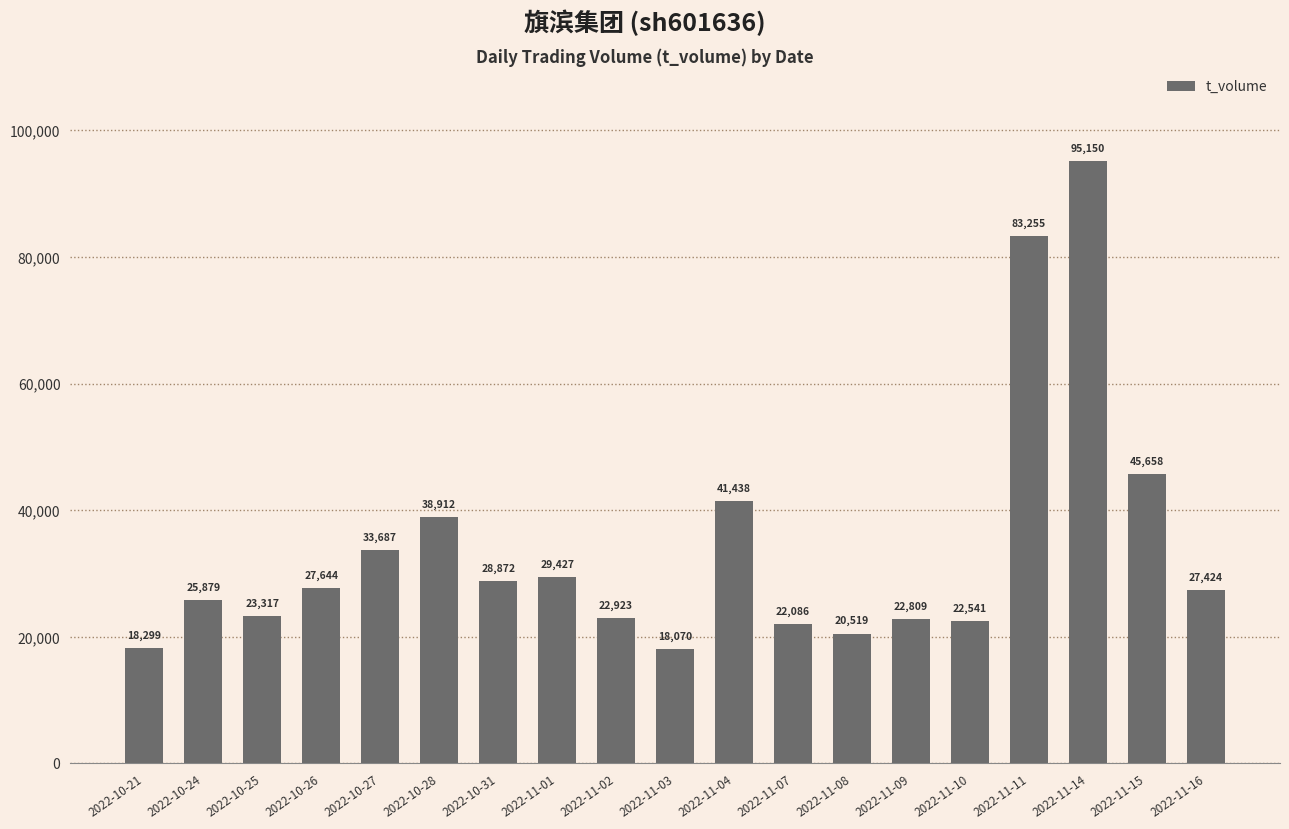

Between 2022-10-28 and 2022-10-31, which is larger?

2022-10-28